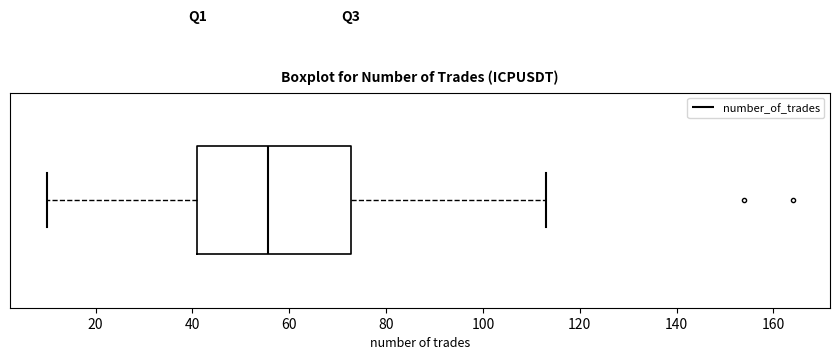

Where is the left edge of the box on the x-axis? The values are not printed on the chart, so give them approximately, as read against the axis.

42